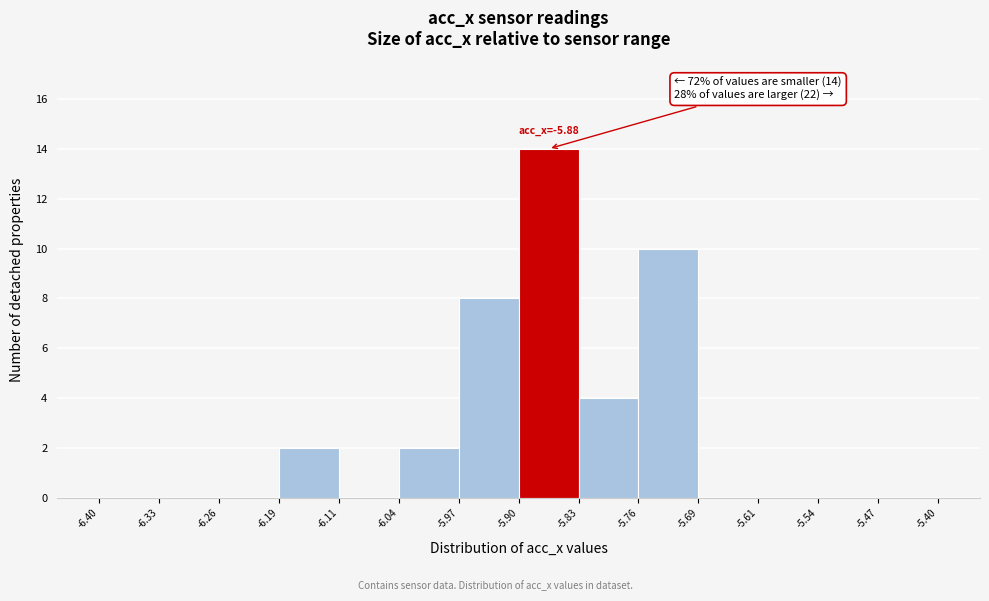

Which range on the x-axis has the tallest bar?

-5.90 to -5.83